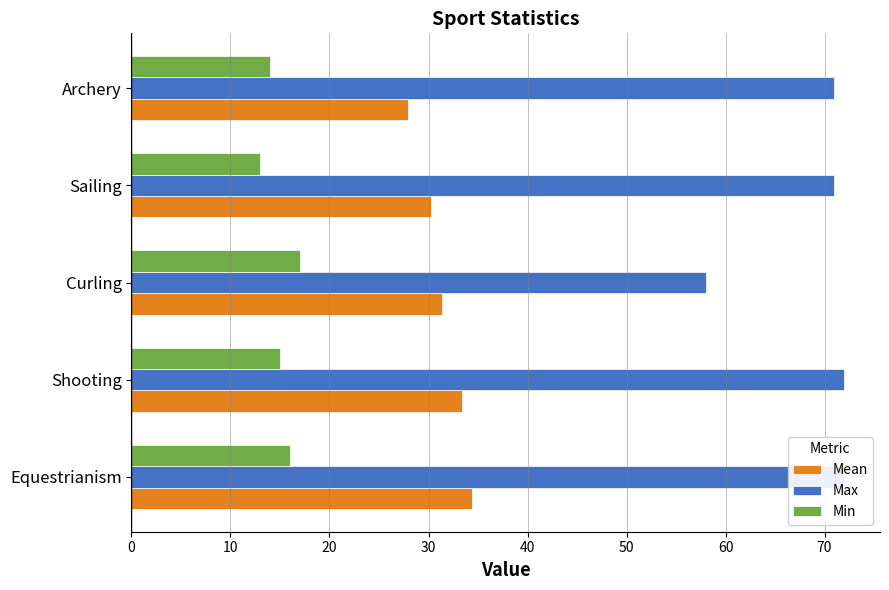

The Max series shows 92.9 at Sailing. True or false?

False